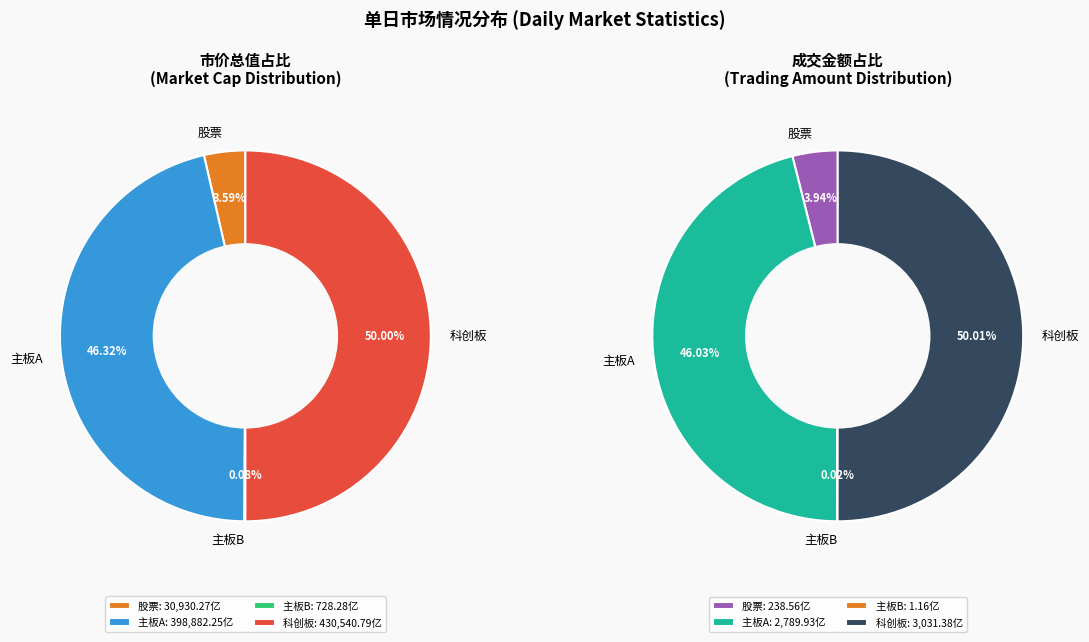

What is the ratio of the value at 股票 to the value at 主板A?

0.1